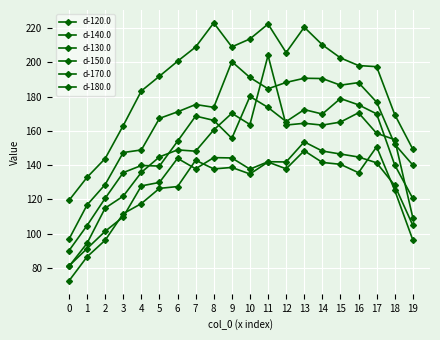

How many categories are shown in the chart?

20